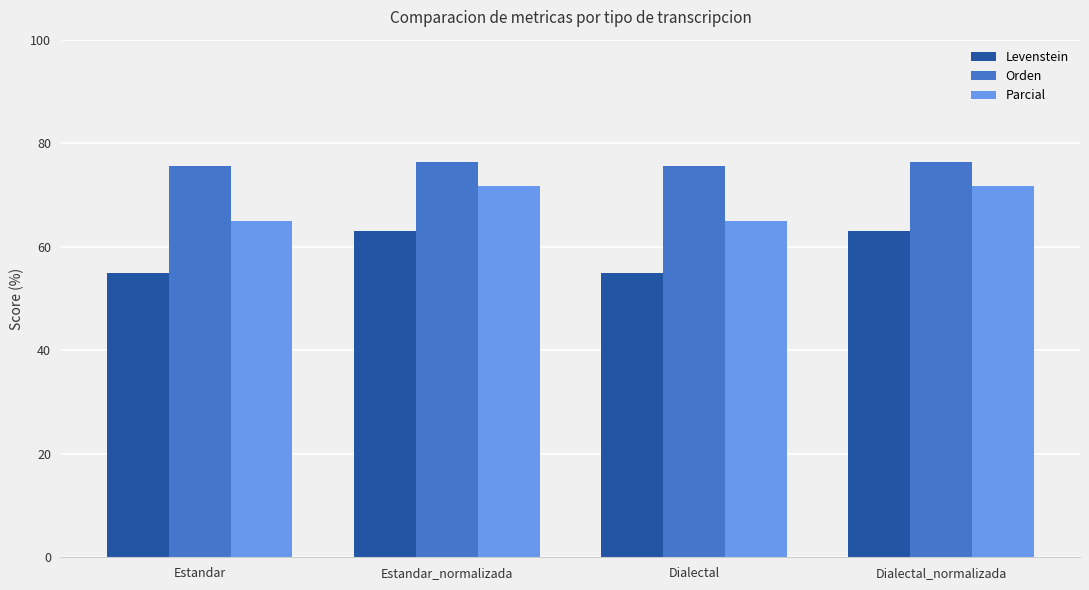

What is the highest value of the Parcial series?

71.7